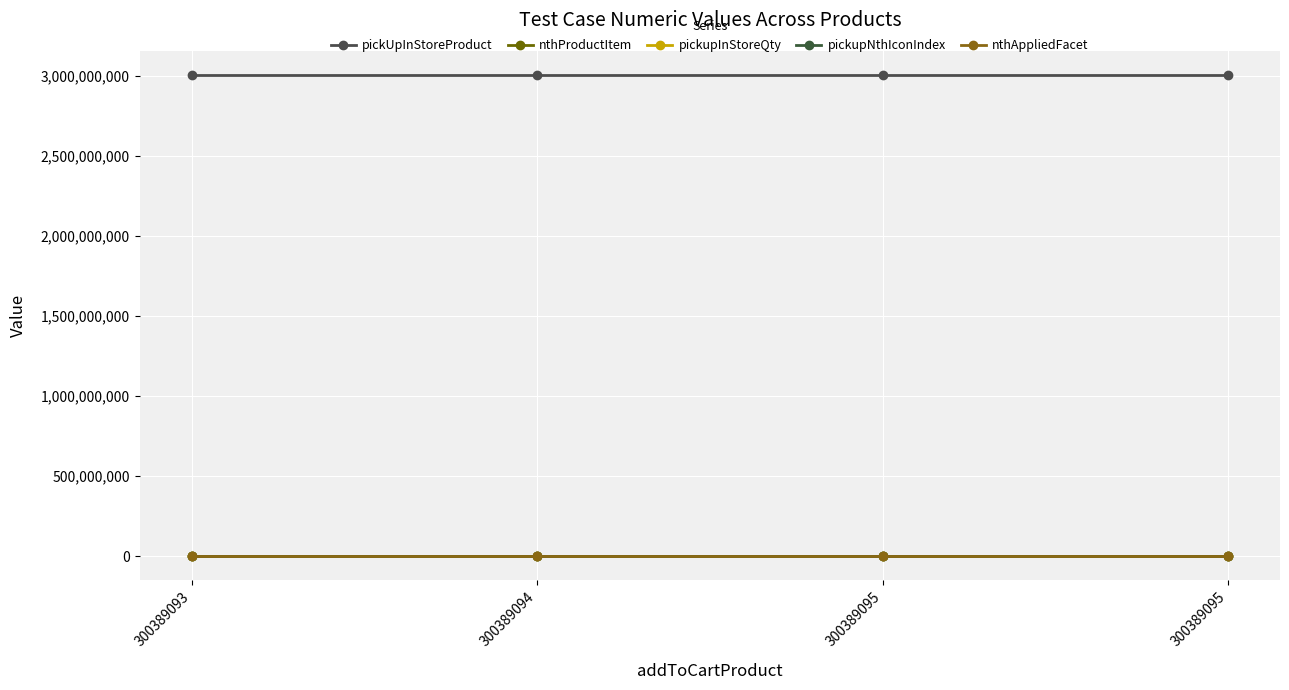

What is the total value across all series at 300389095?

3003890953